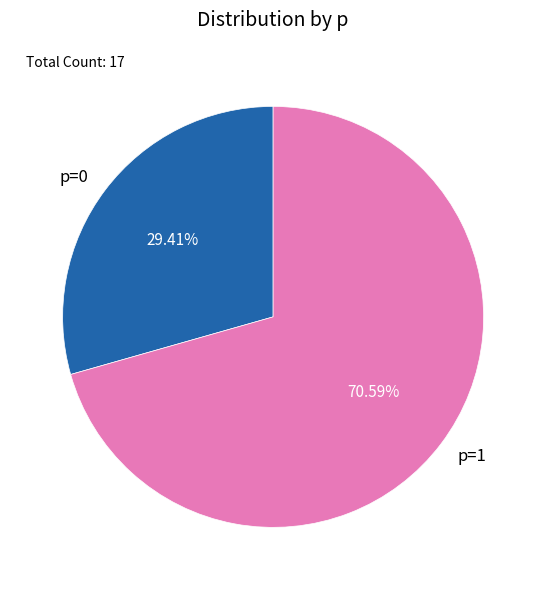

To the nearest percent, what portion does p=1 represent?

71%